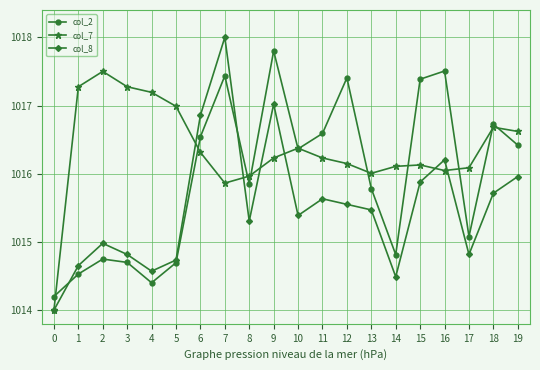

What is the minimum value for col_8?

1014.0